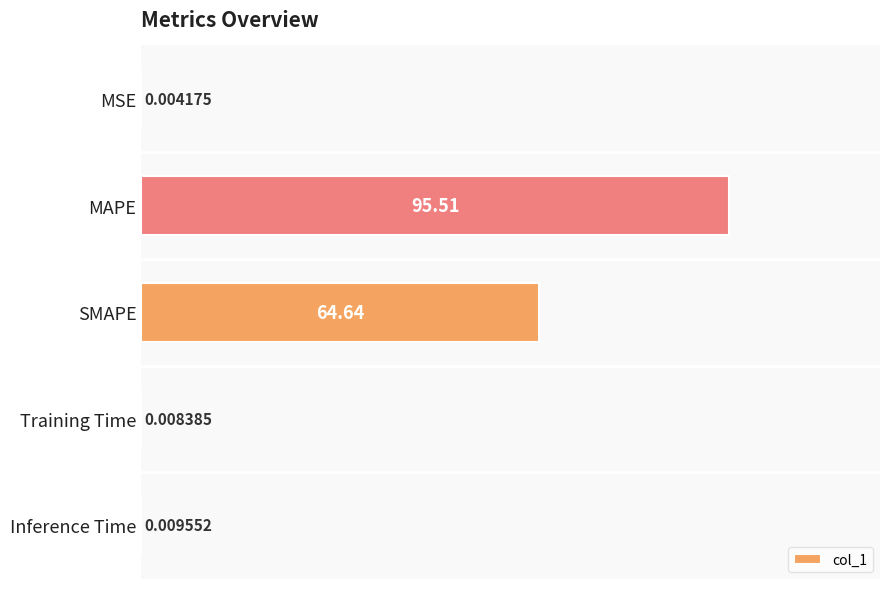

What is the change in value from MAPE to SMAPE?

-30.9